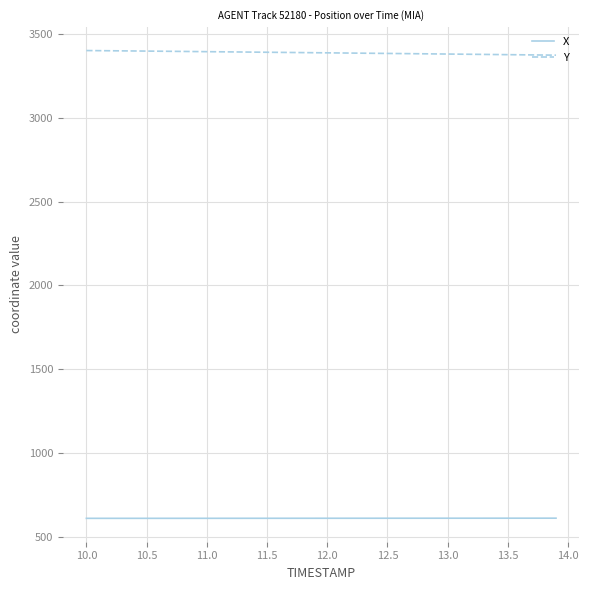

True or false: X and Y cross at least once.

False